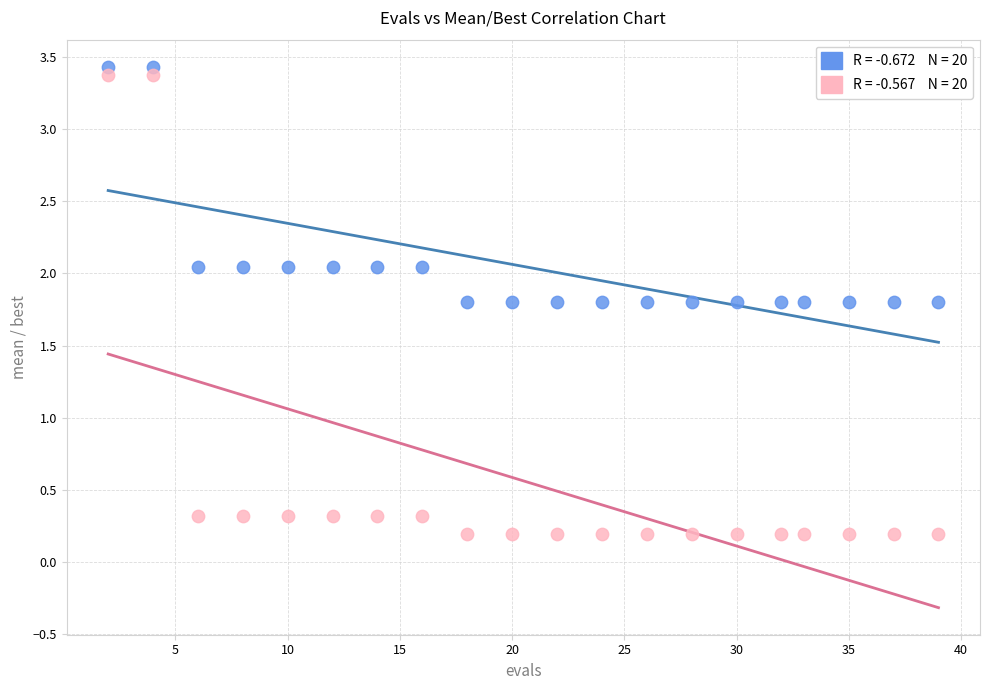

Across all data points, what is the range of X values (max minus min)?

37.0